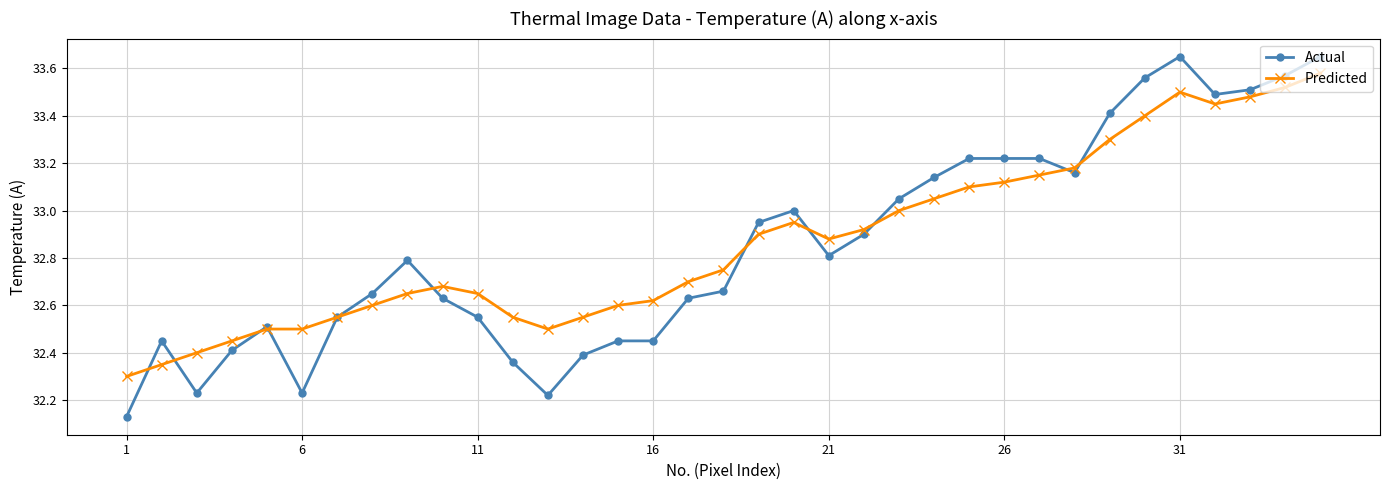

What is the sum of all Predicted values?

1150.4